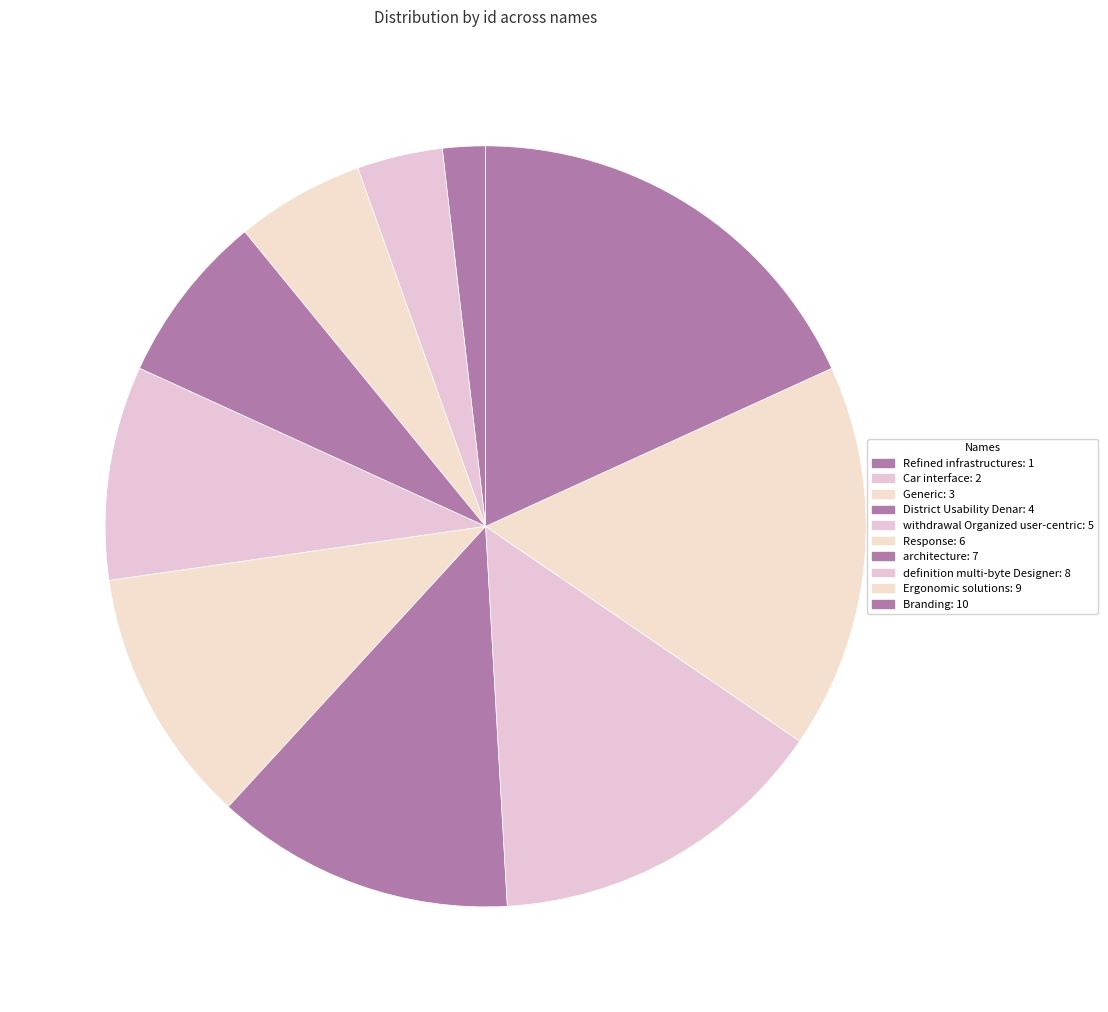

What is the change in value from Refined infrastructures to Car interface?

+1